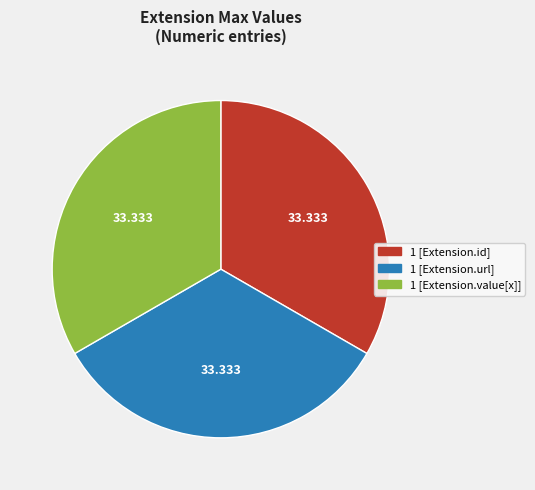

Does any single category account for the majority?

No